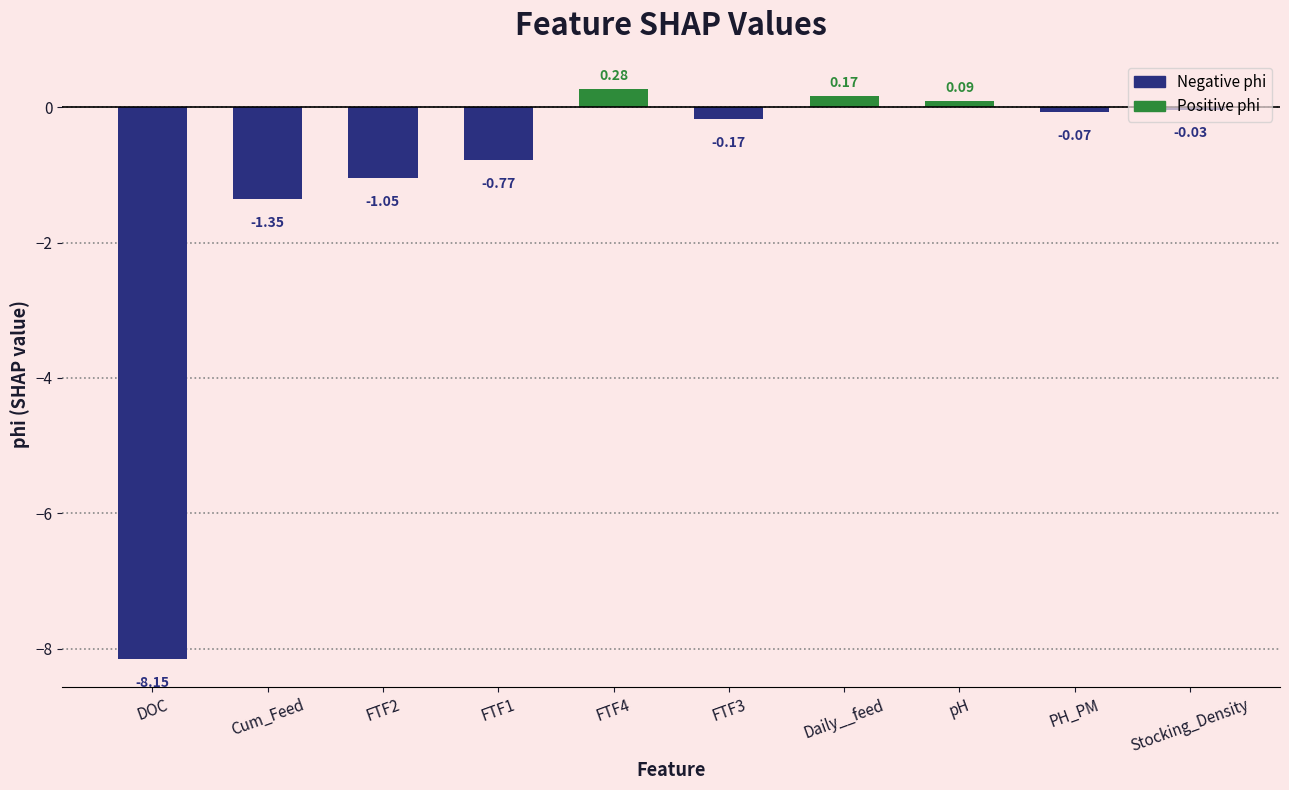

Reading left to right, transcribe all the data shown in this chart.

DOC=-8.1	Cum_Feed=-1.4	FTF2=-1.1	FTF1=-0.8	FTF4=0.3	FTF3=-0.2	Daily__feed=0.2	pH=0.1	PH_PM=-0.1	Stocking_Density=-0.0